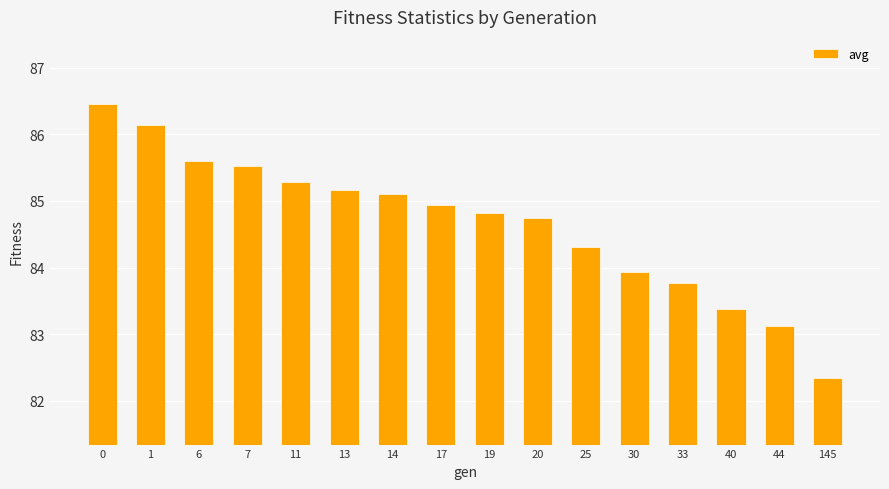

Which label corresponds to the smallest value in the chart?

145